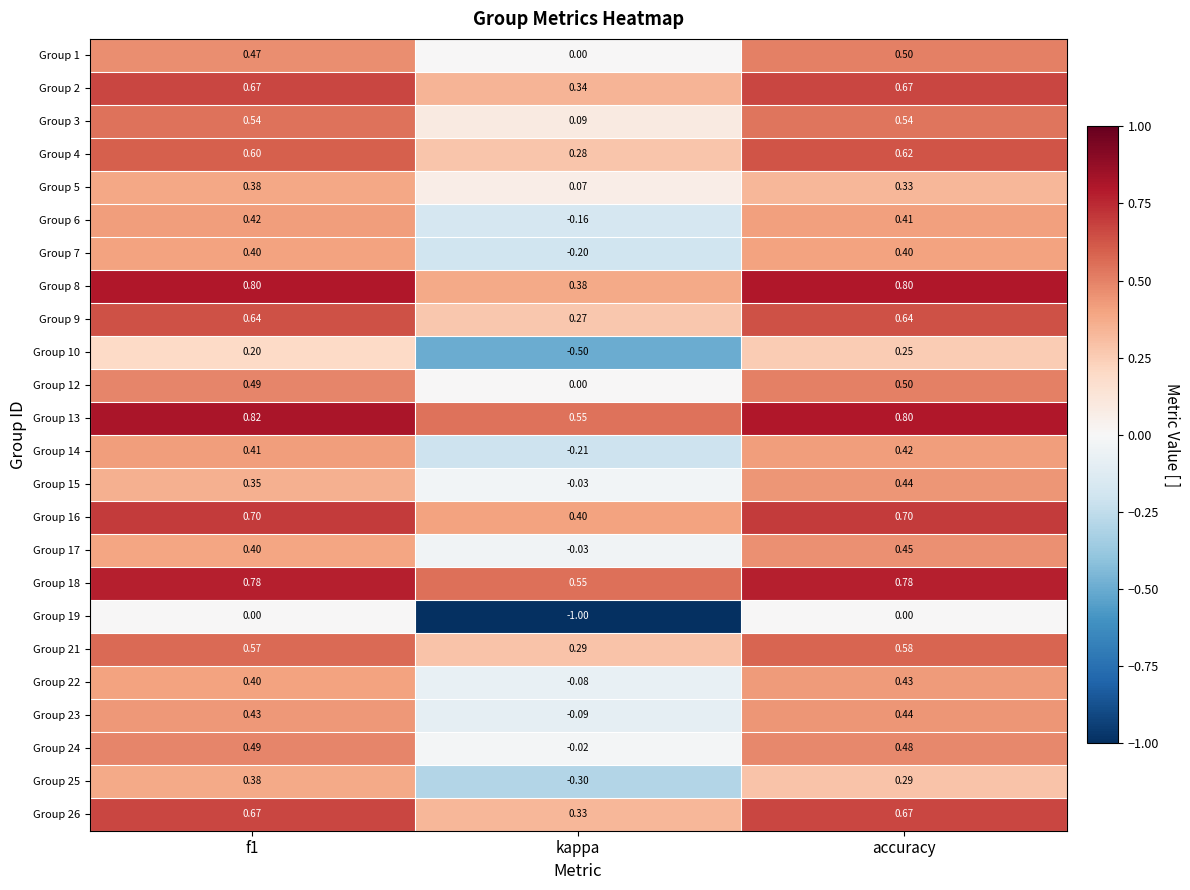

Is the value of Group 14 at kappa greater than the value of Group 23 at f1?

No